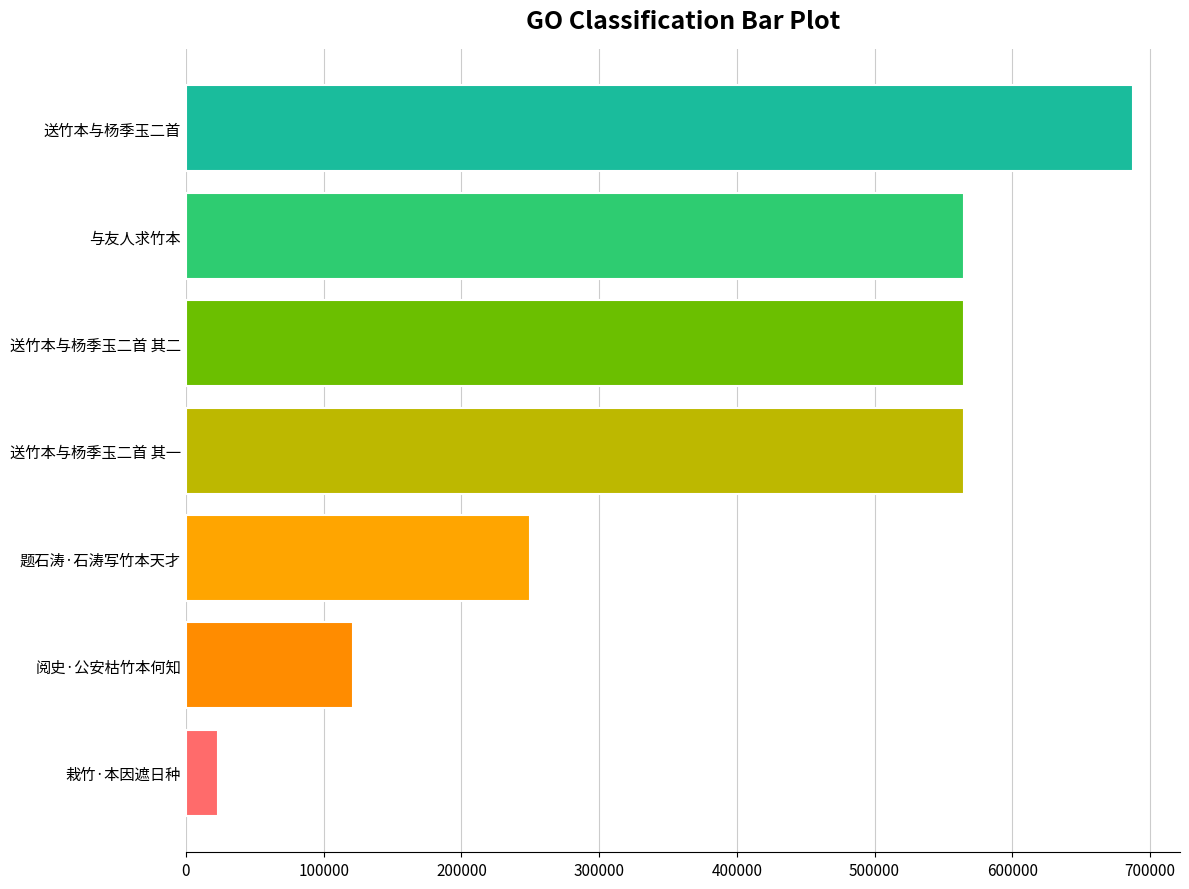

What is the sum of all values?

2776504